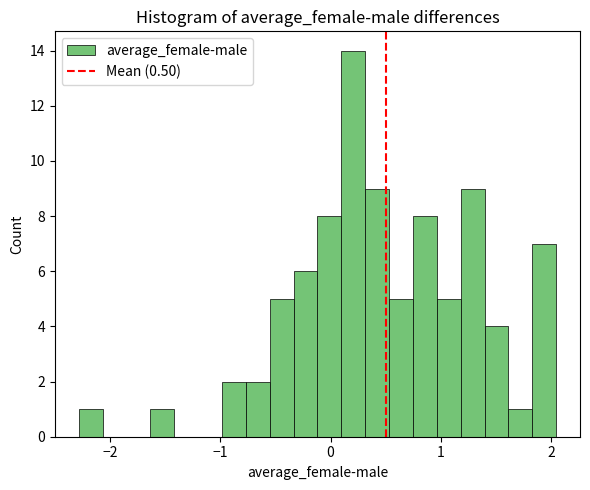

Read against the x-axis, roughly where is the centre of the tallest bar?

0.2